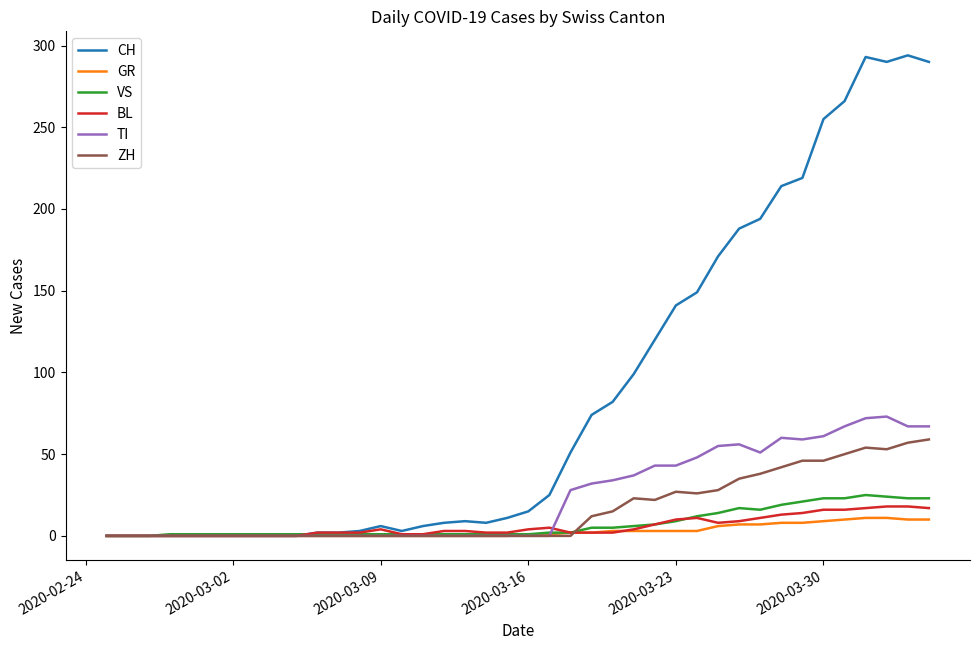

What is the greatest value displayed?

294